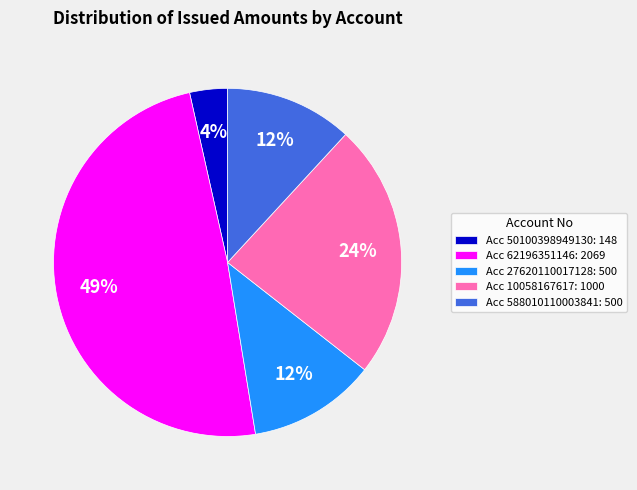

True or false: Acc 50100398949130: 148 accounts for 4% of the total.

True